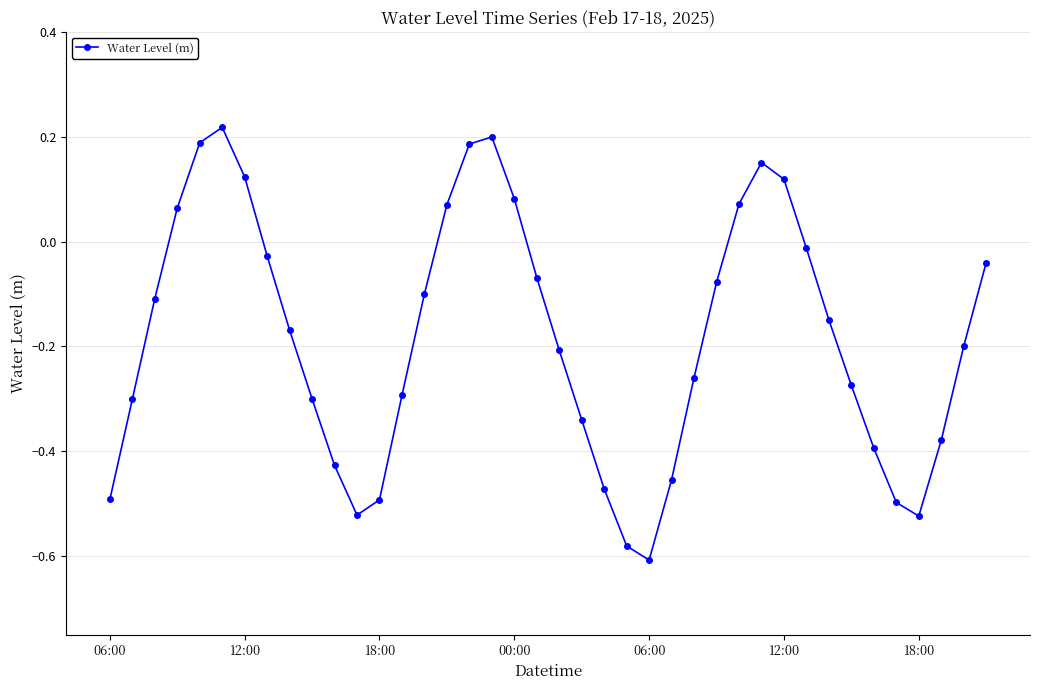

What is the difference between the maximum and minimum values?

0.8